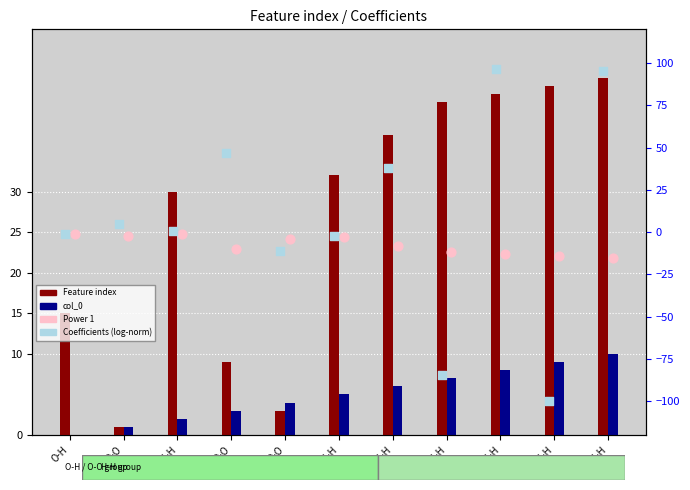

Is the value of Coefficients (log-norm) at H-H greater than the value of Feature index at H-H?

No